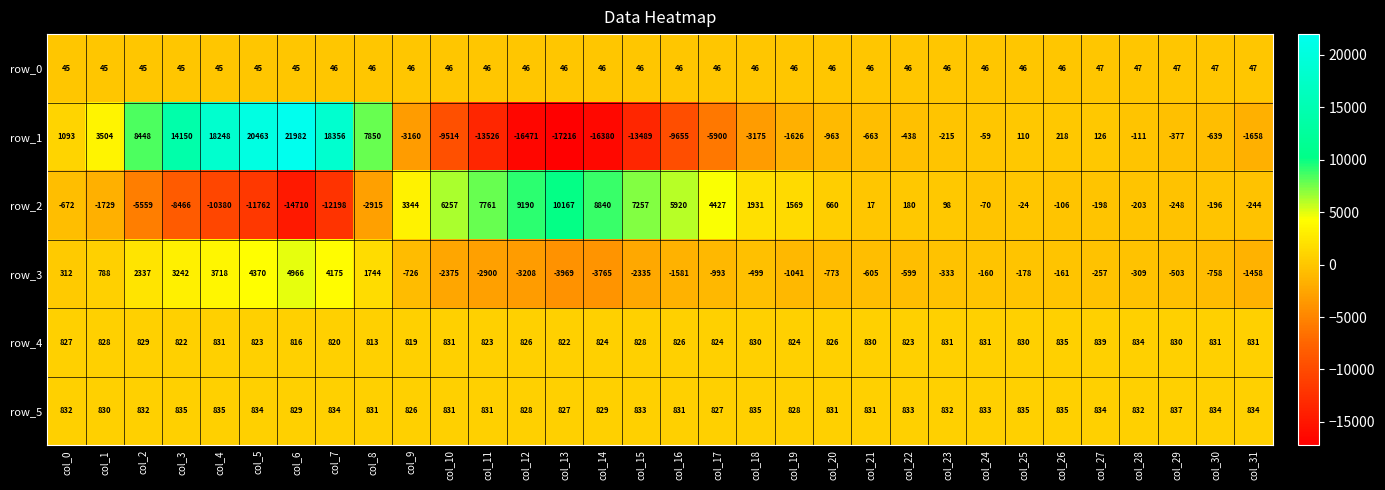

The row_3 series shows -605 at col_21. True or false?

True